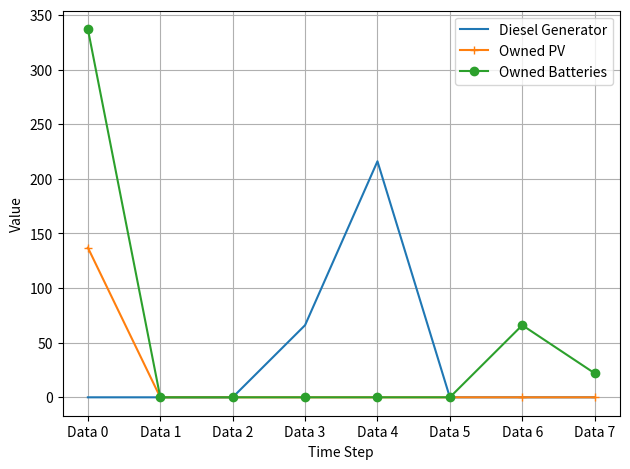

Which series has the widest spread of values?

Owned Batteries